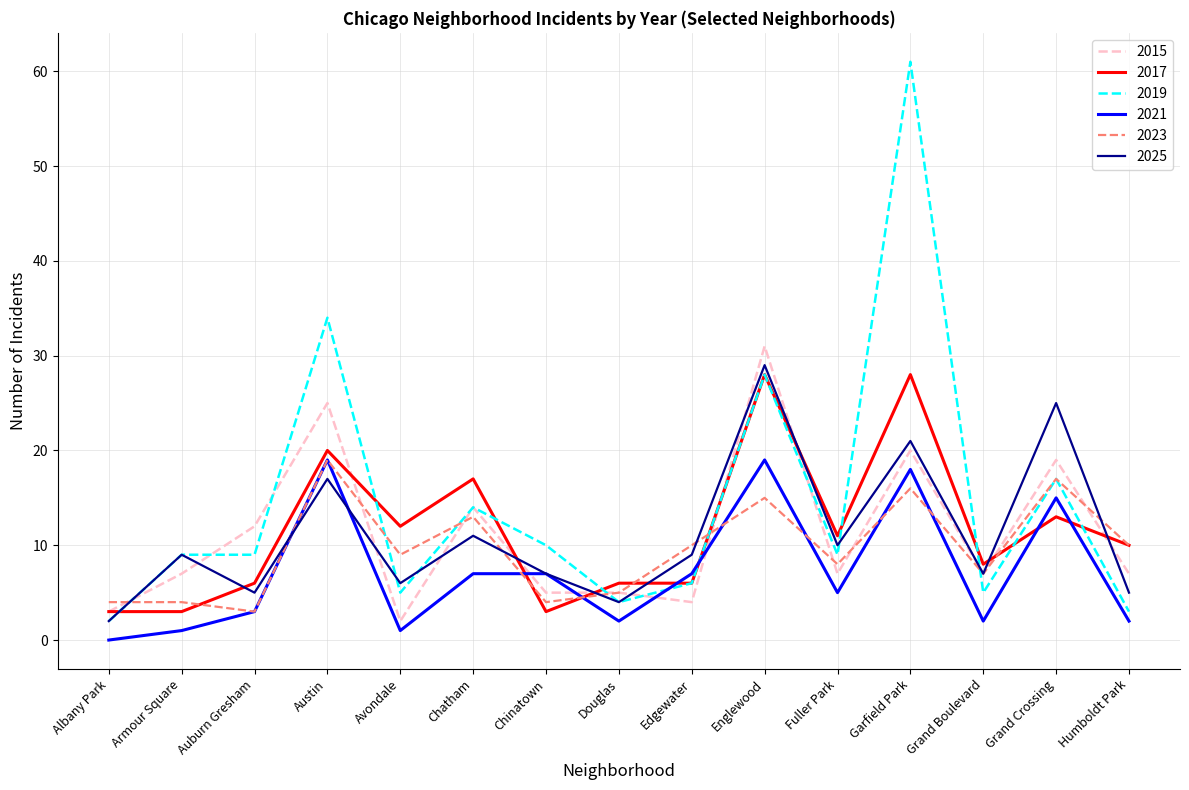

What position from the left is Englewood?

10